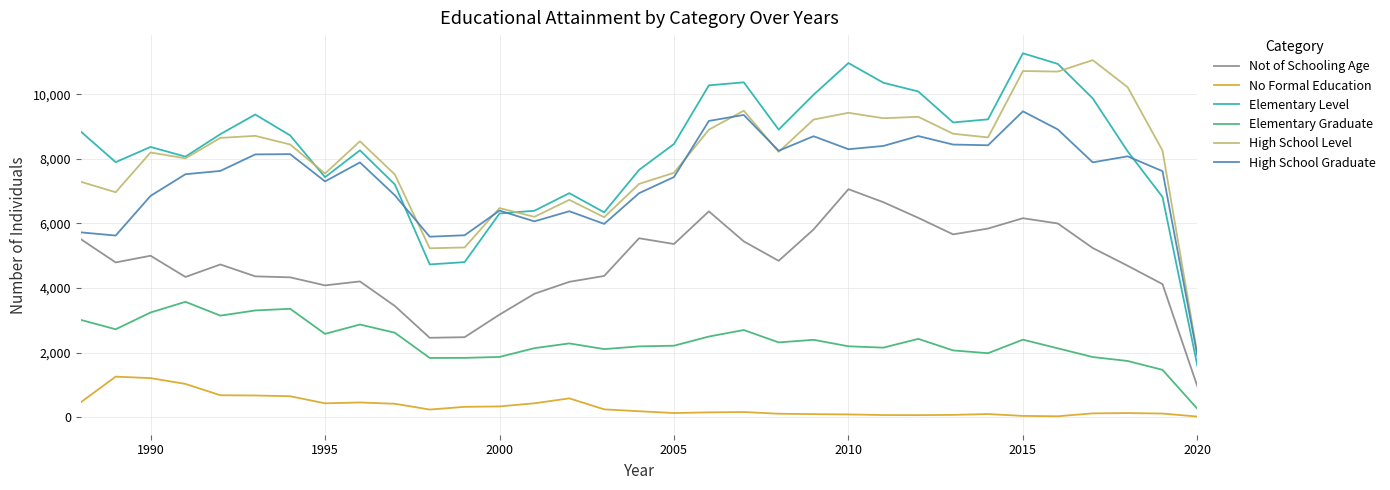

True or false: High School Level and No Formal Education intersect in this chart.

False